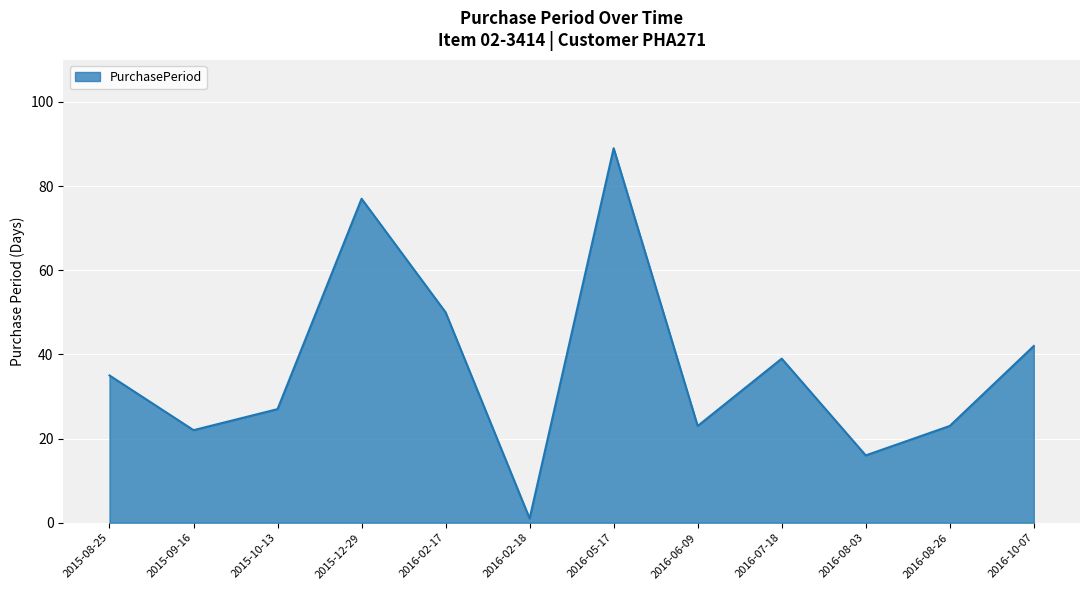

What is the change in value from 2016-06-09 to 2016-07-18?

+16